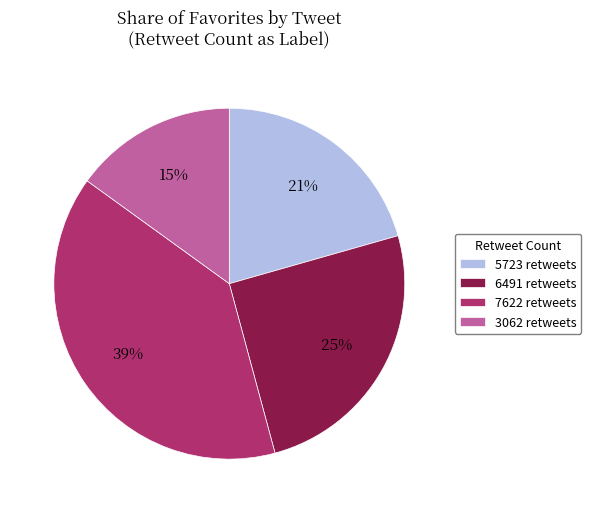

How many slices are in this pie chart?

4